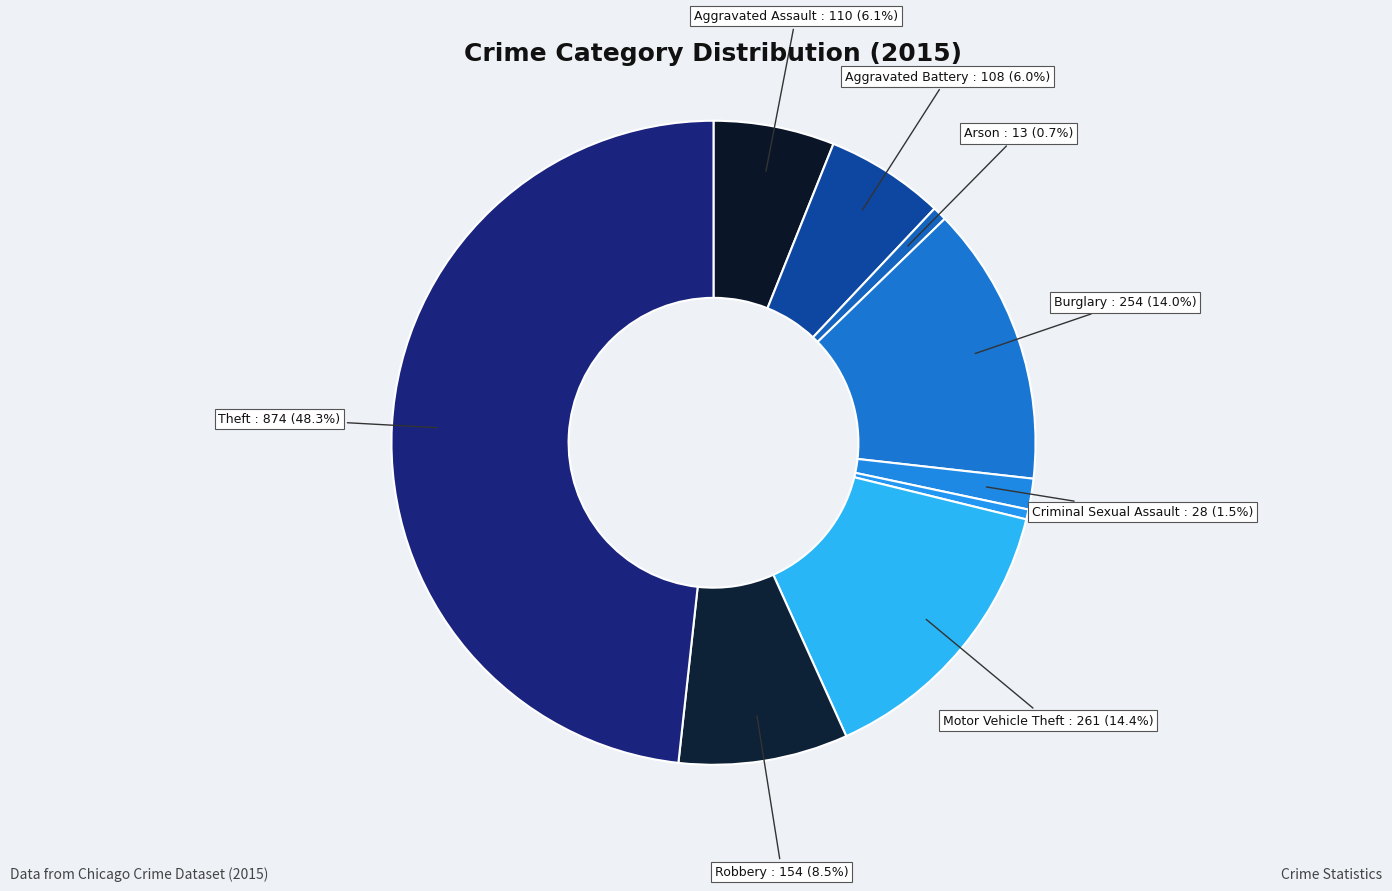

How many slices are in this pie chart?

9